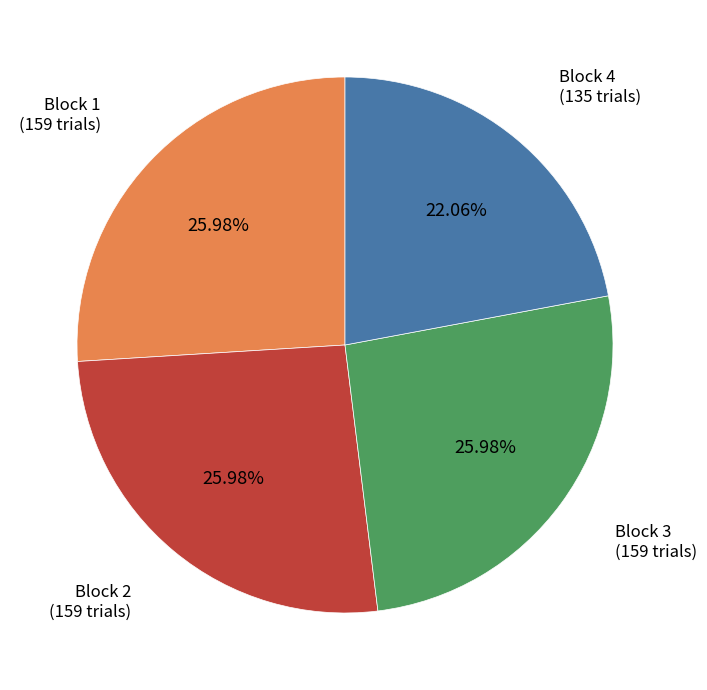

Is there any slice that represents more than half of the pie?

No